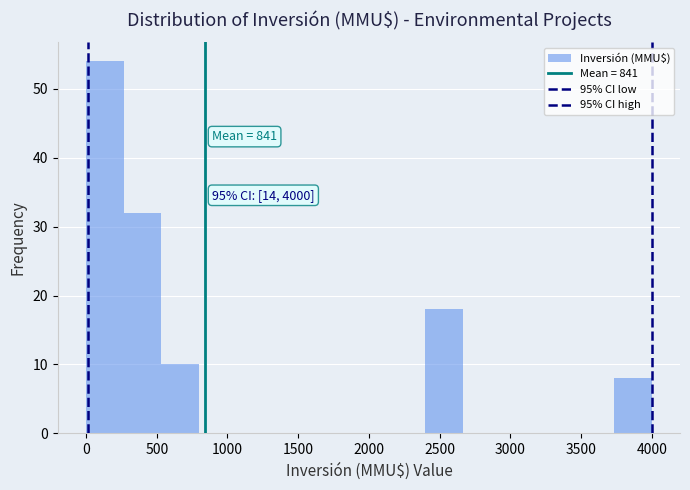

Over which range of the x-axis is the bar tallest?

0 to 250